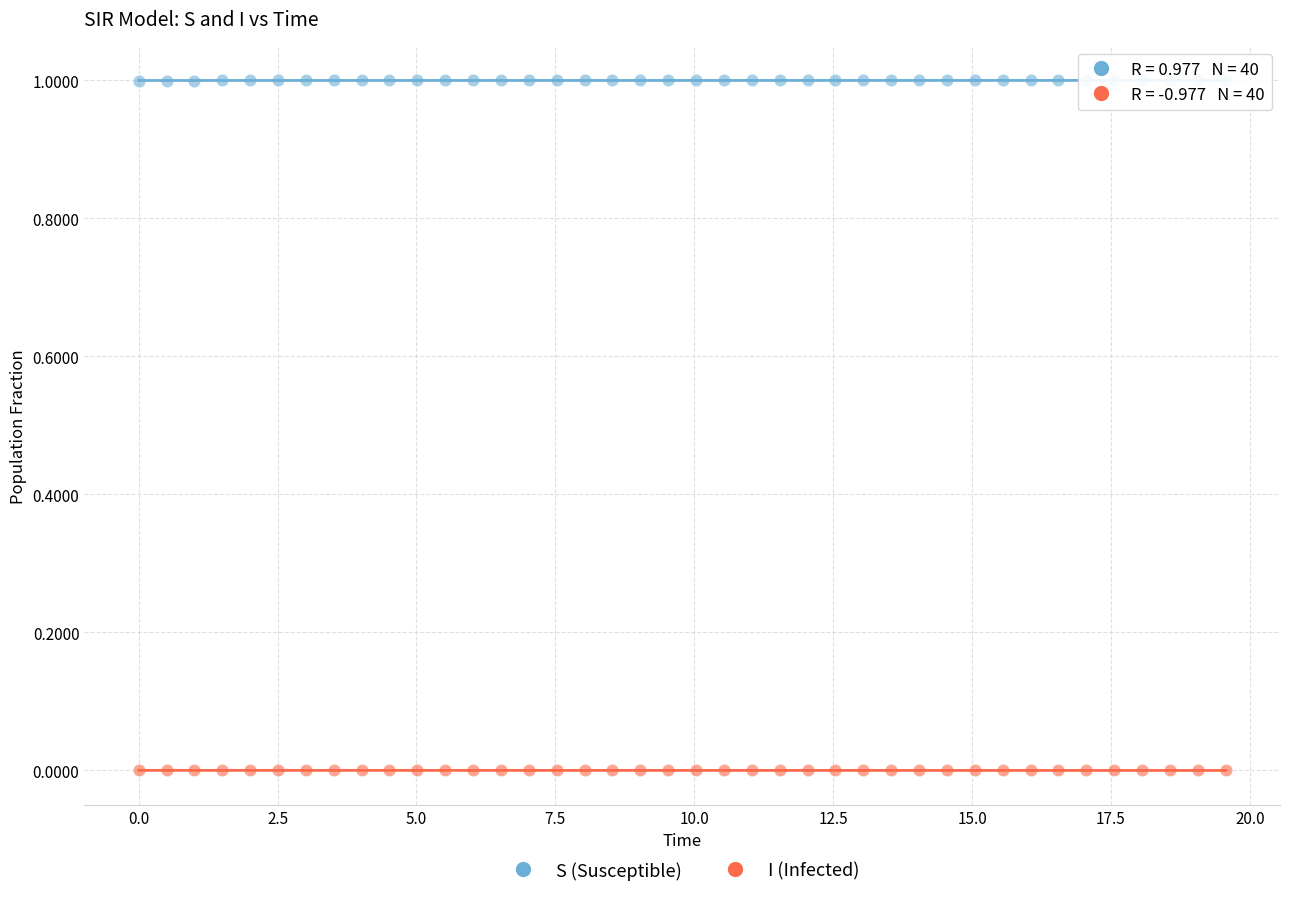

Which series contains the highest Y value?

S (Susceptible)